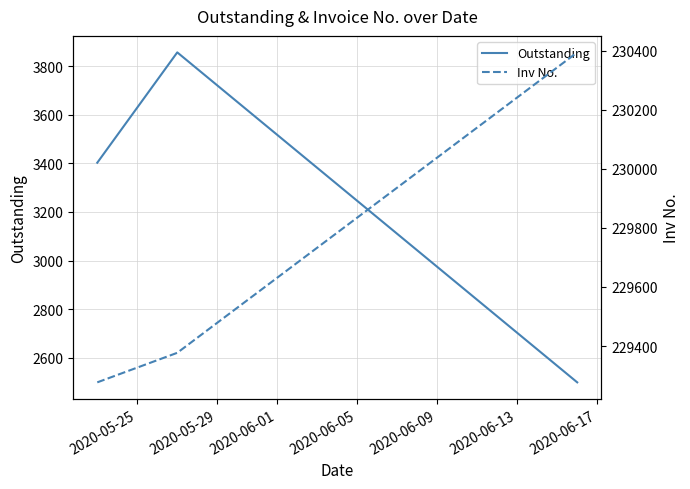

What is the minimum value for Outstanding?

2499.5